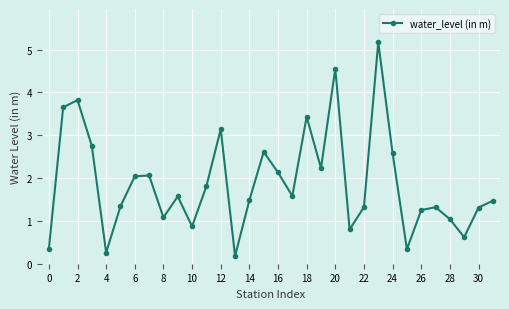

What is the average value?

1.9